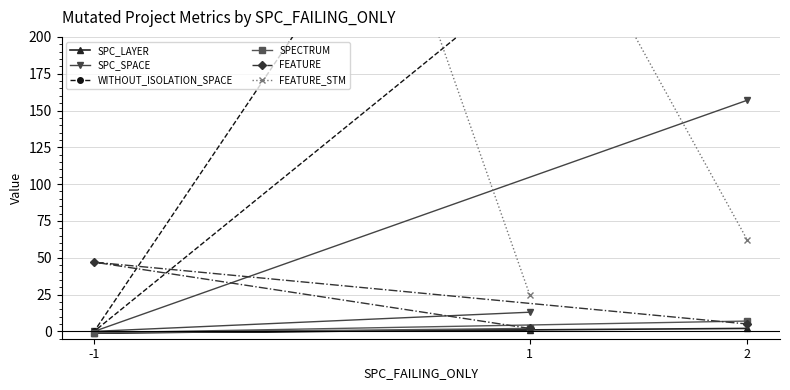

Which has a higher value, -1 or 2?

2